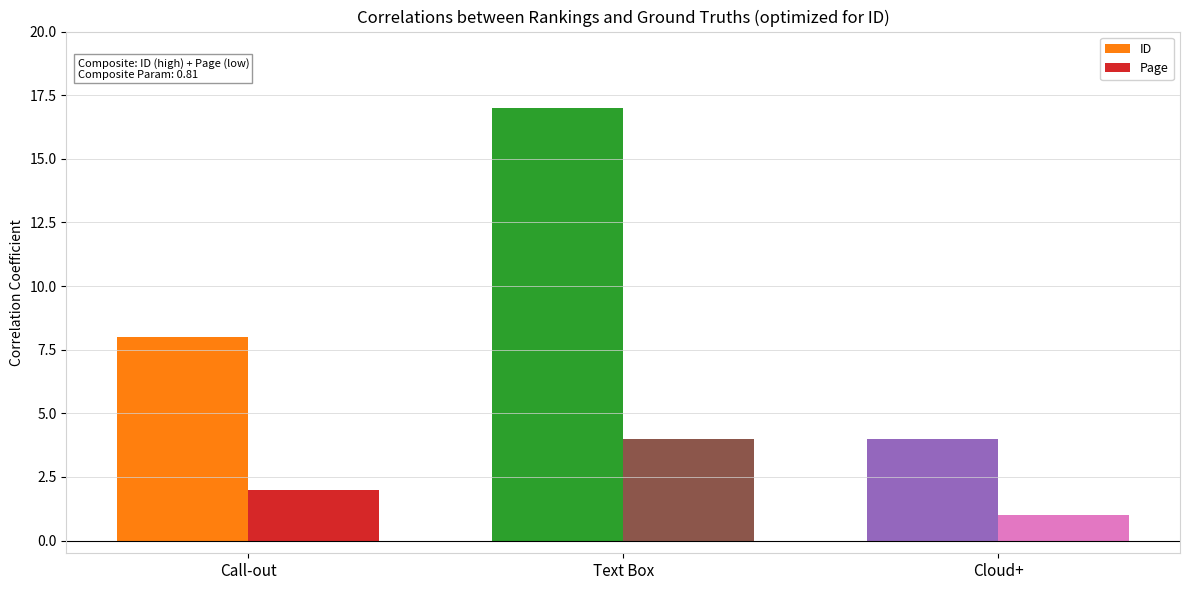

How many series are shown in this chart?

2